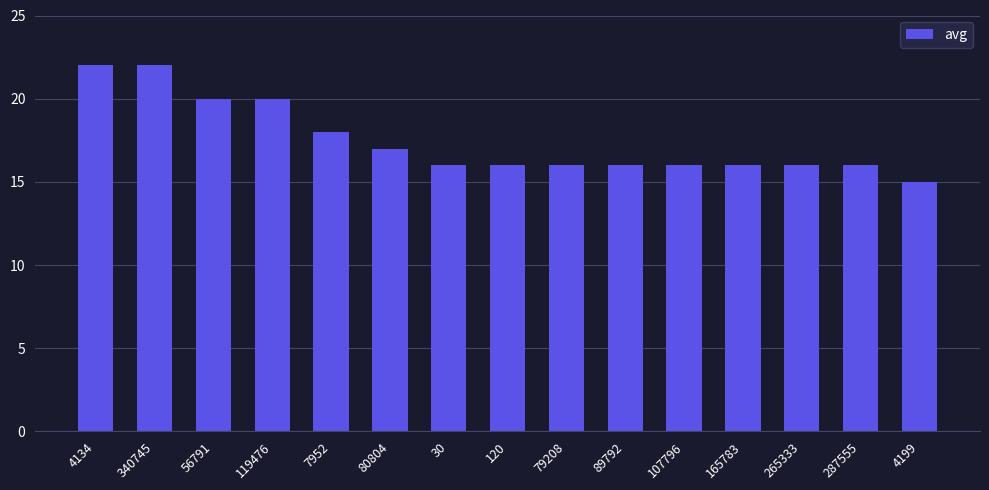

Between 89792 and 80804, which is larger?

80804